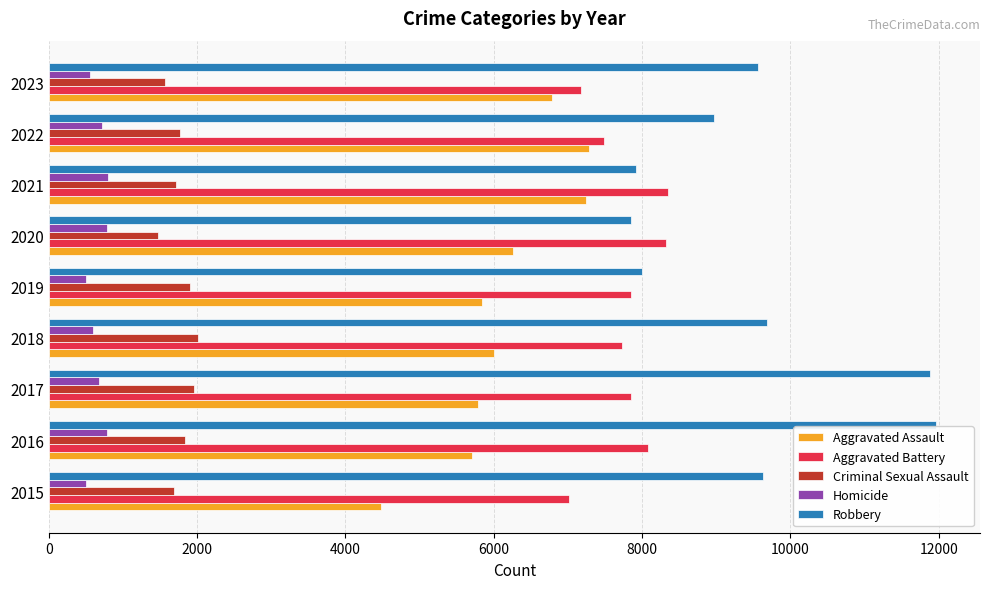

What is the lowest value of the Robbery series?

7855